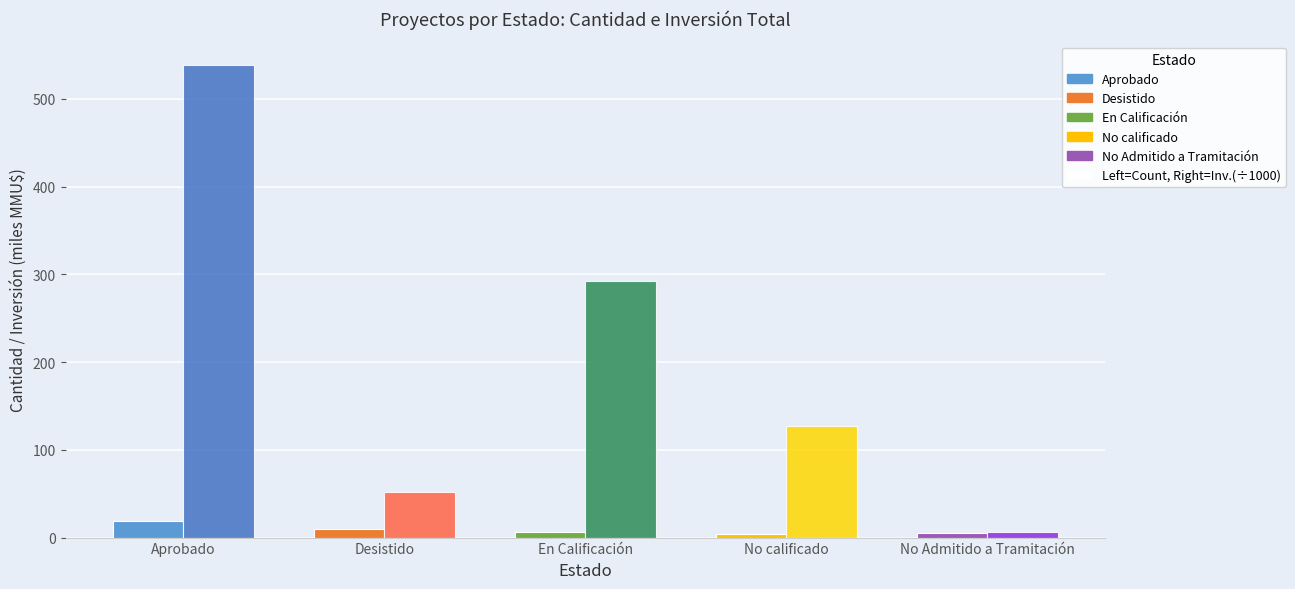

At which category is the sum across all series the highest?

Aprobado